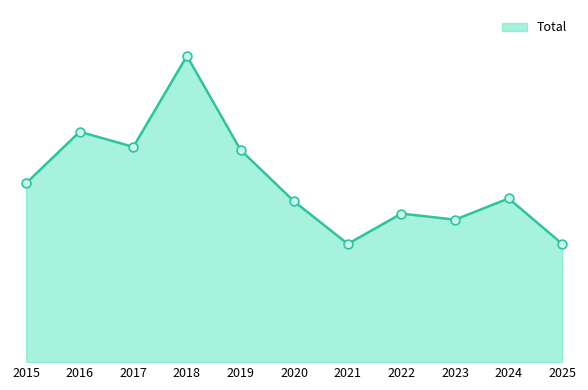

Approximately how many times larger is the value at 2023 compared to 2020?

0.9